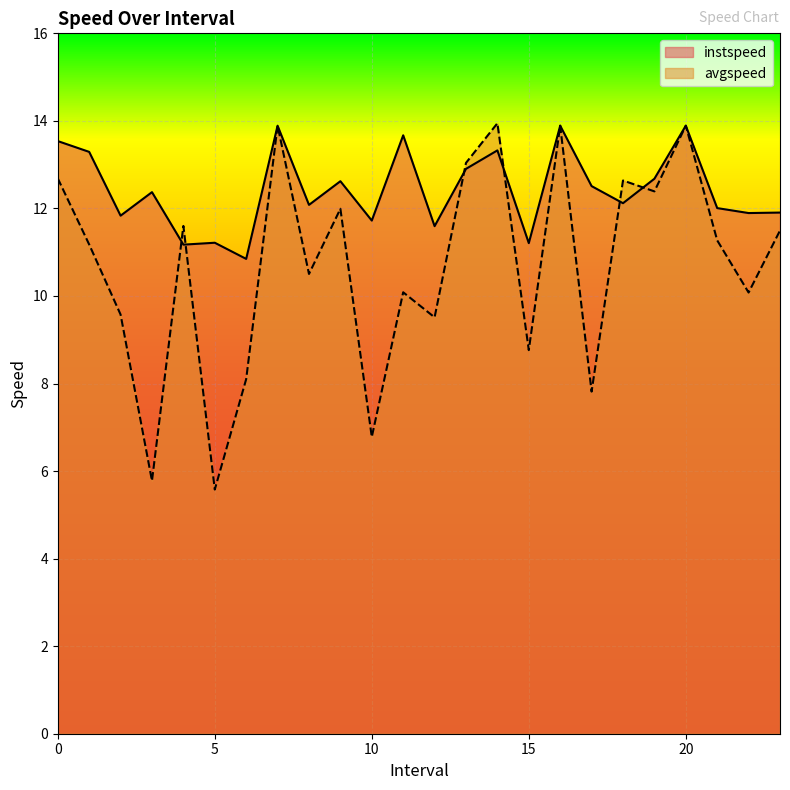

At how many categories does at least one series exceed 5?

24